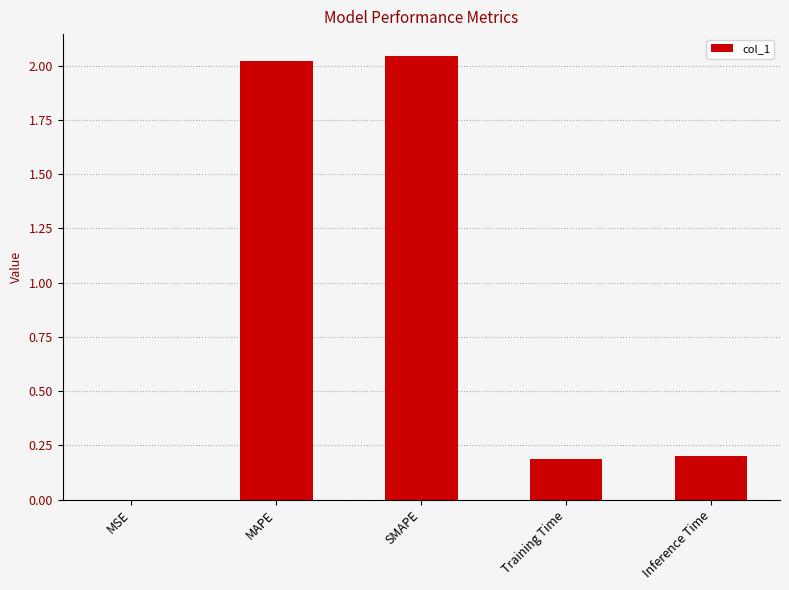

Count the number of categories in the chart.

5